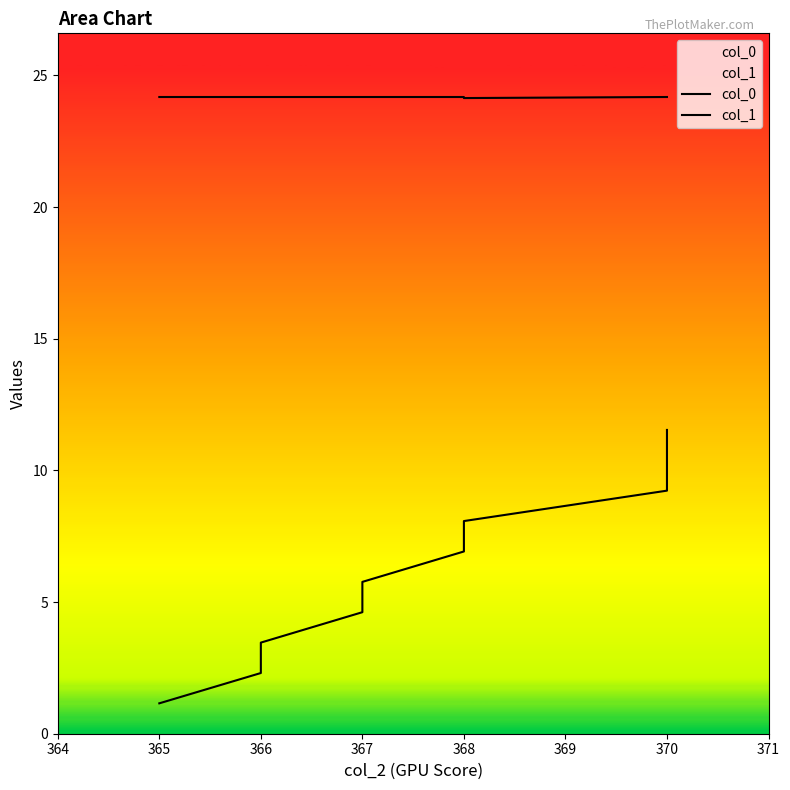

The value of col_1 at 370 is 24.2. True or false?

True